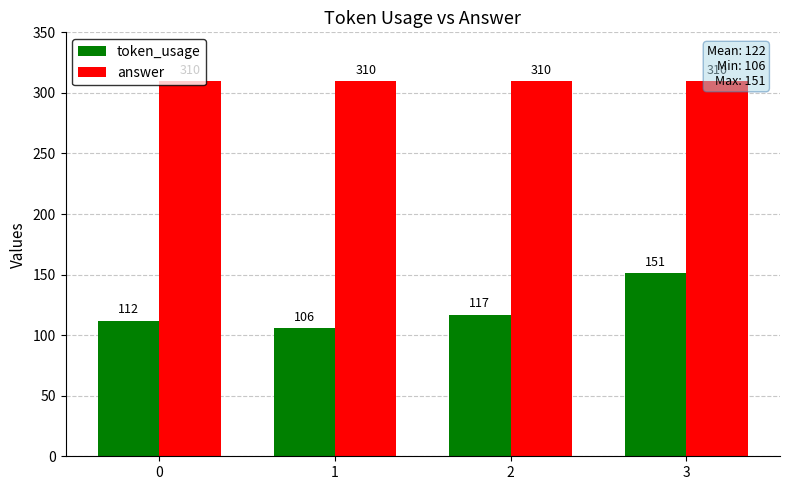

Rank the series by their average value, from highest to lowest.

answer, token_usage